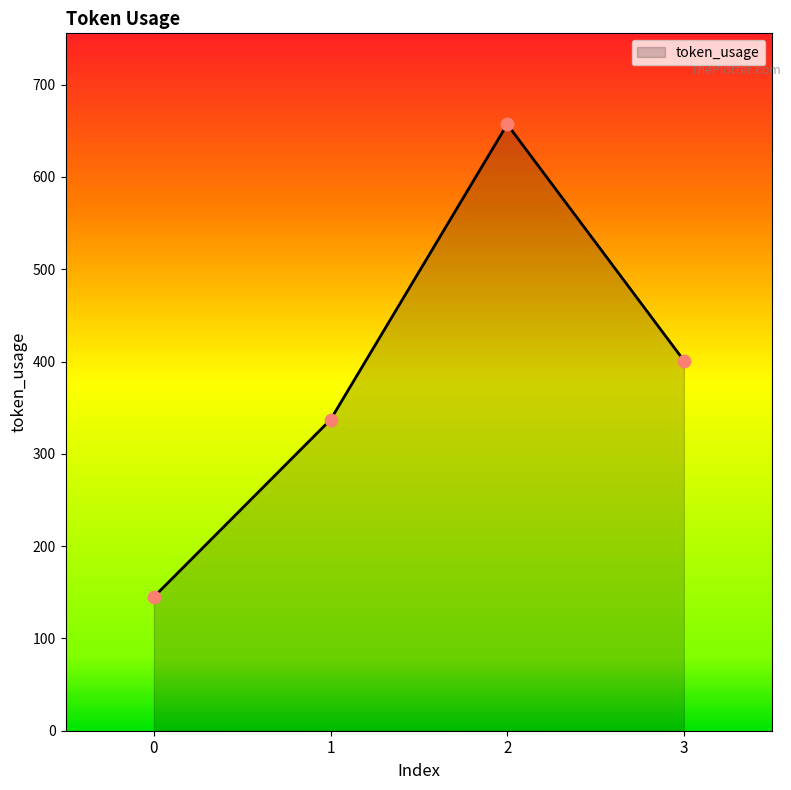

Which has a higher value, 0 or 3?

3